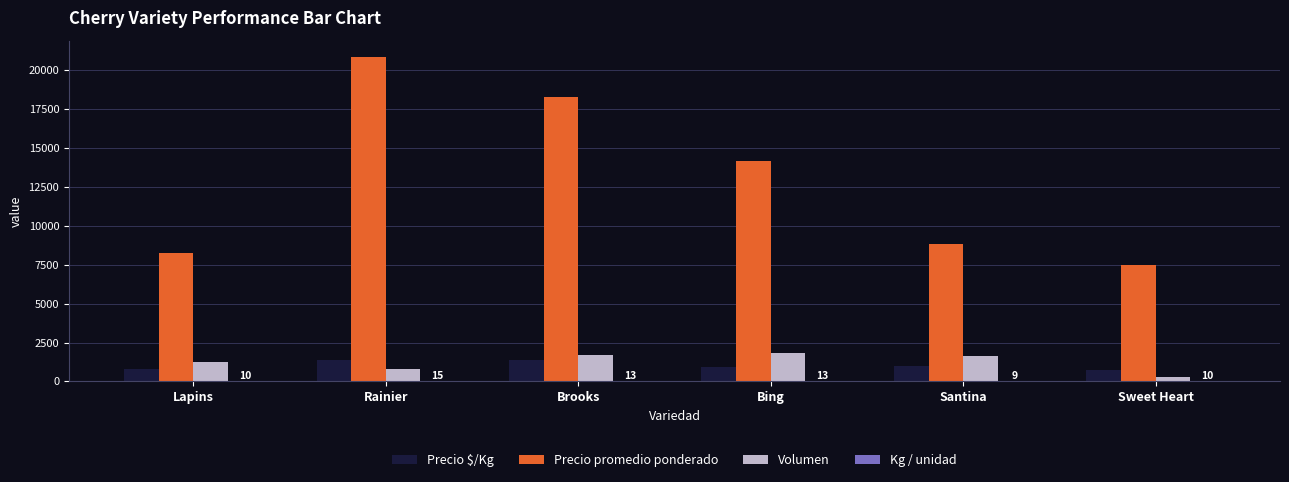

Between Lapins and Brooks, which series saw the biggest shift?

Precio promedio ponderado